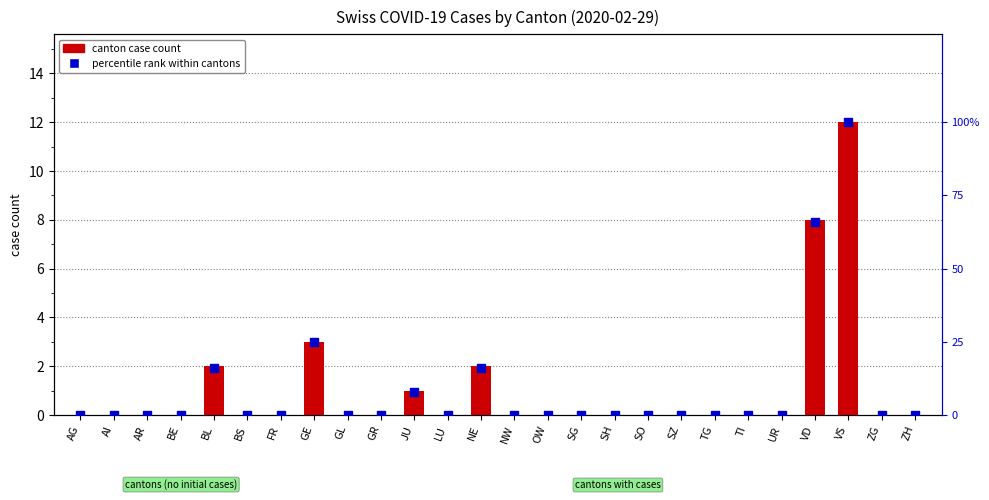

Which series contains the lowest Y value?

canton case count